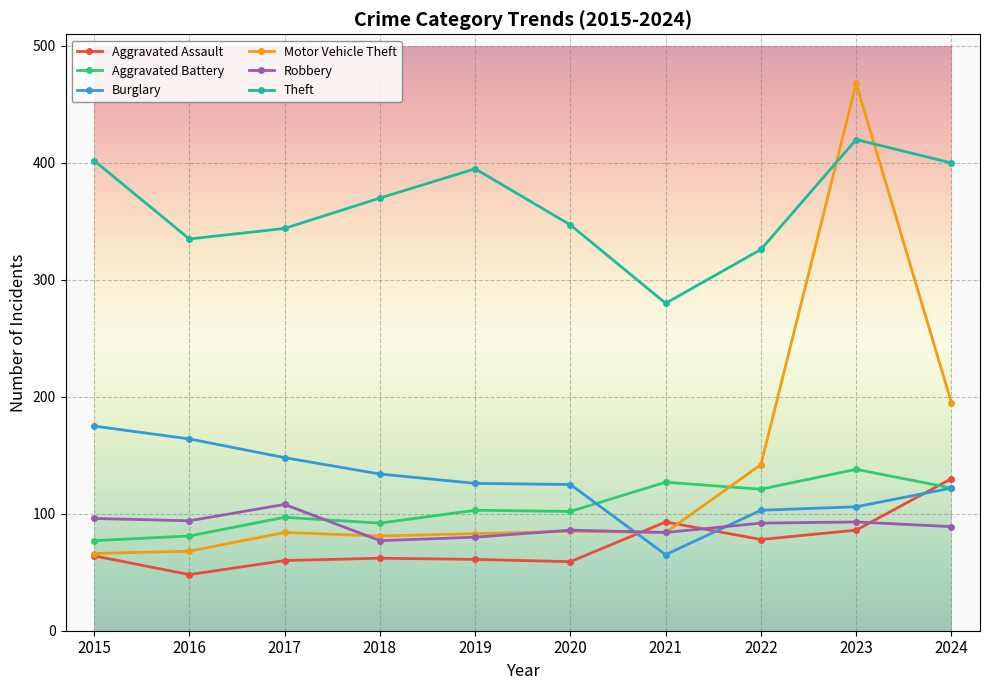

At which category is the sum across all series the highest?

2023